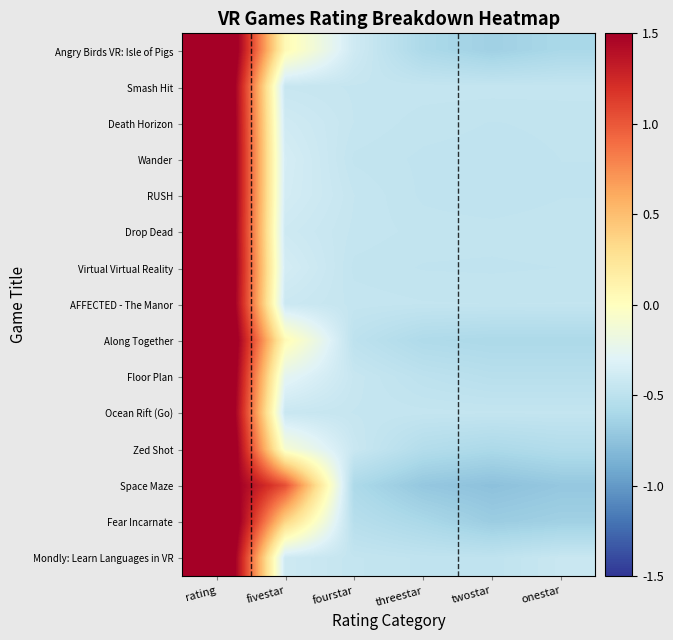

Between onestar and rating, which is larger?

rating